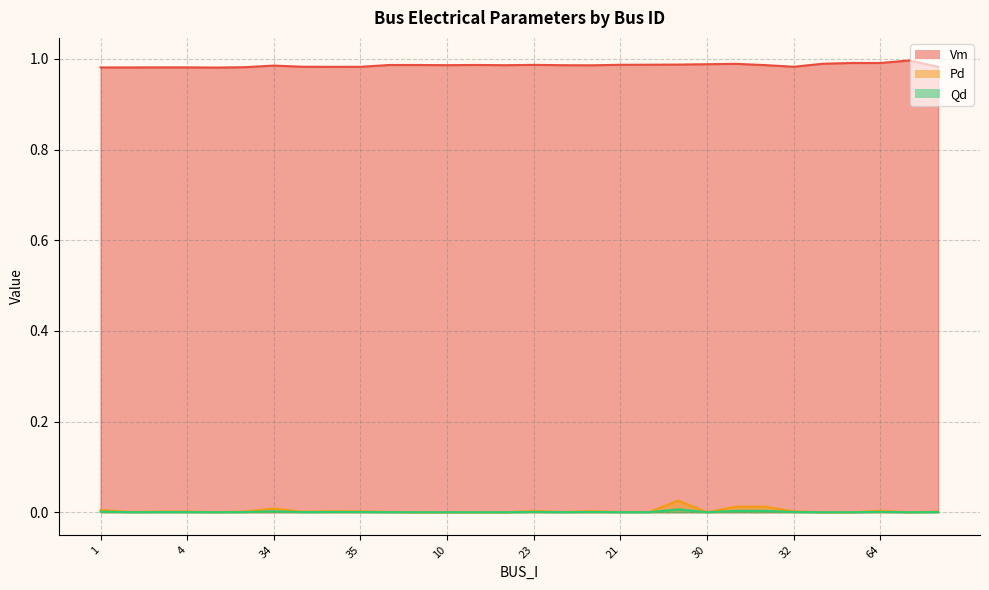

What is the label of the 2nd point from the left?

2